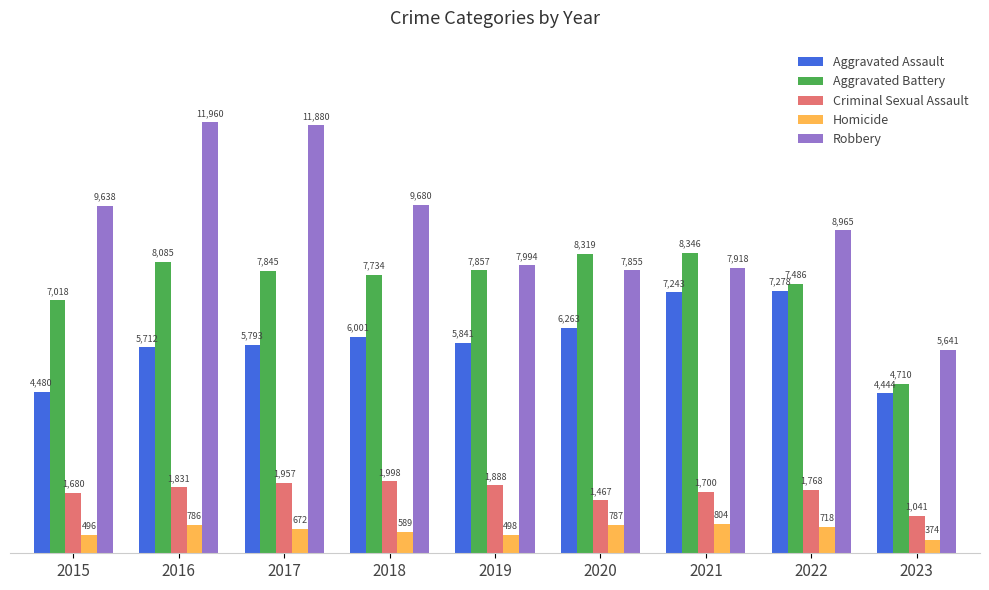

The value of Aggravated Battery at 2015 is 7018. True or false?

True